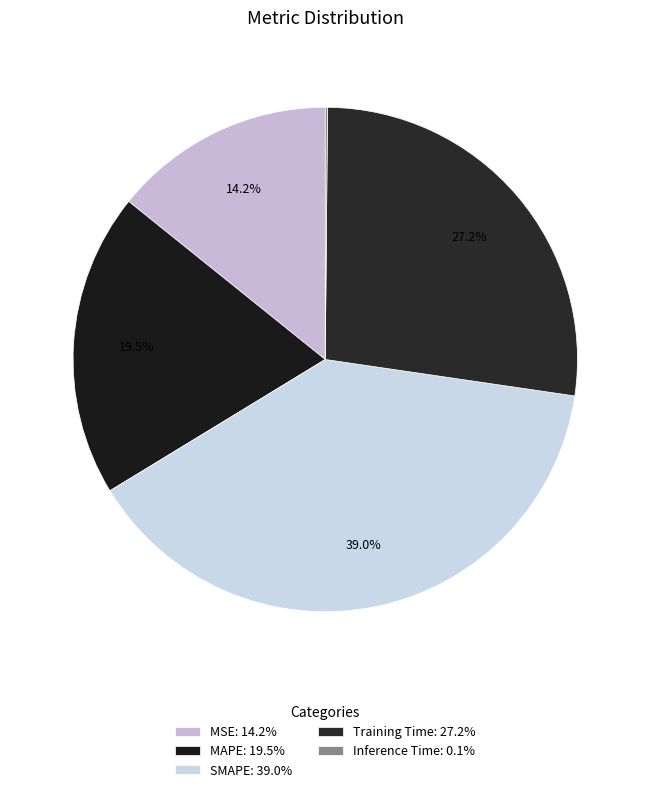

Is Training Time the majority of the pie?

No